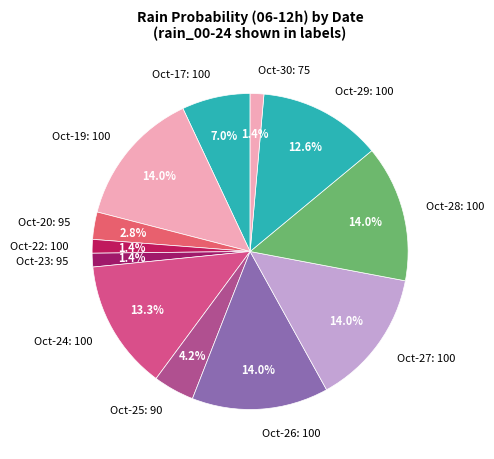

Does Oct-24: 100 represent more than half of the total?

No